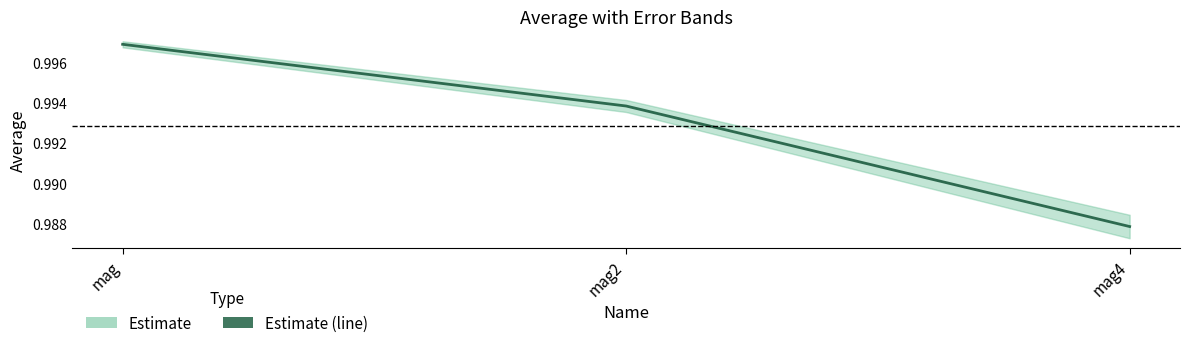

What is the average value?

1.0